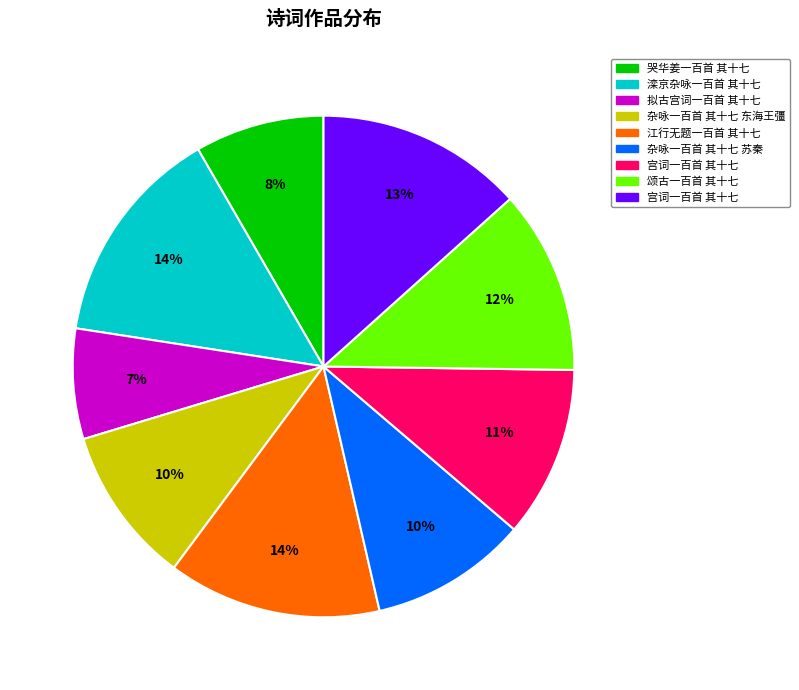

To the nearest percent, what is the difference between the largest and smallest slice percentages?

7%